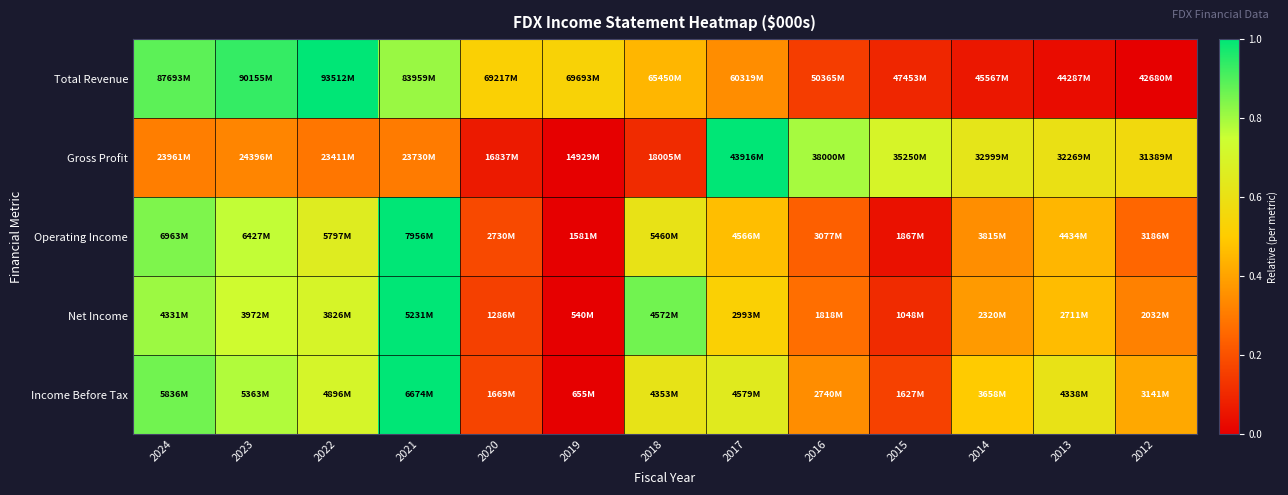

Which has a higher value, 2020 or 2023?

2023